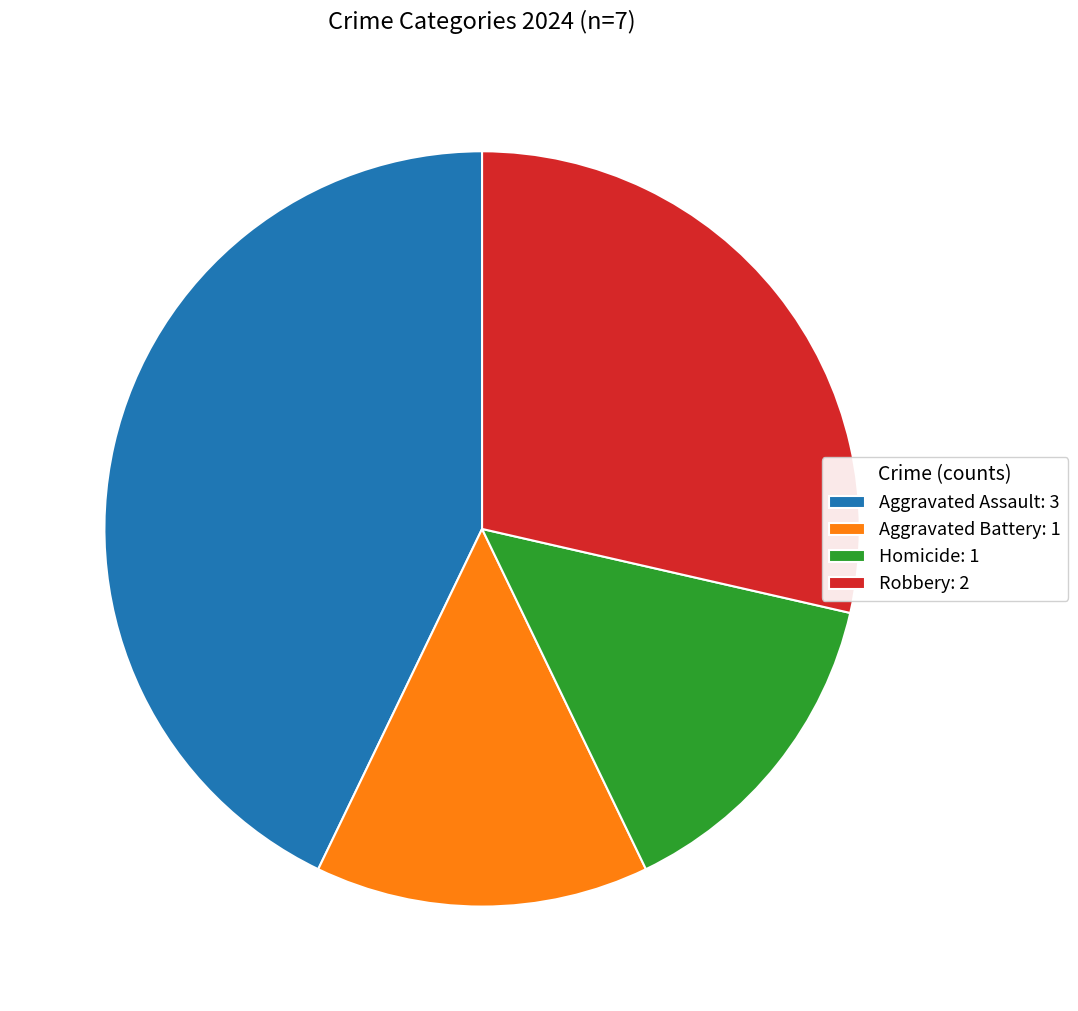

Does Aggravated Assault account for over 50% of the chart?

No